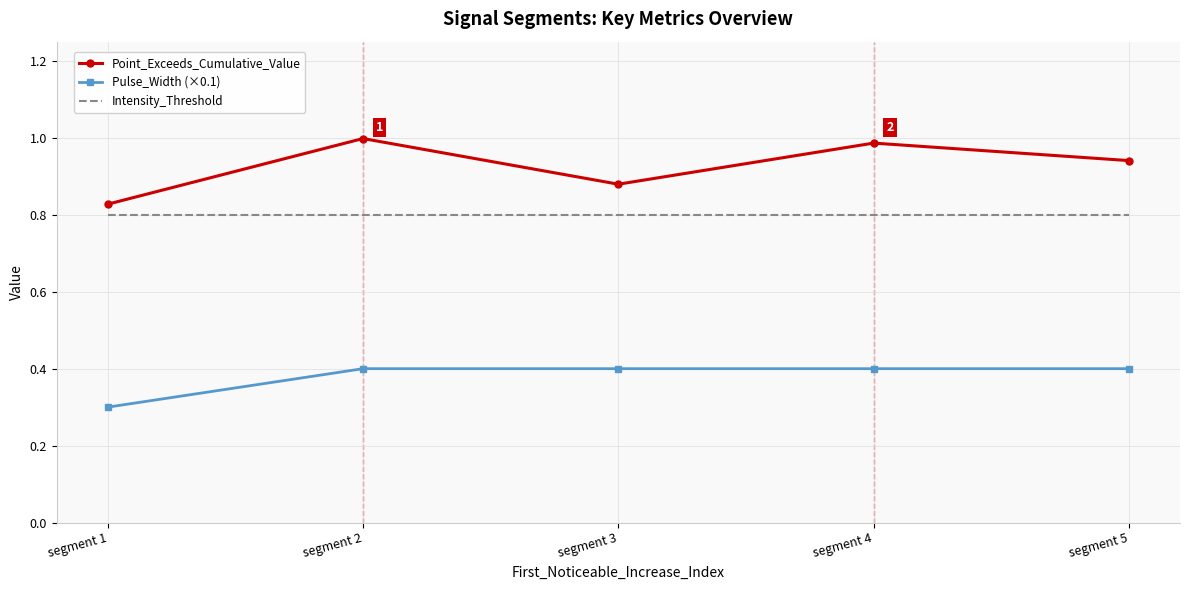

Which series has the widest spread of values?

Point_Exceeds_Cumulative_Value